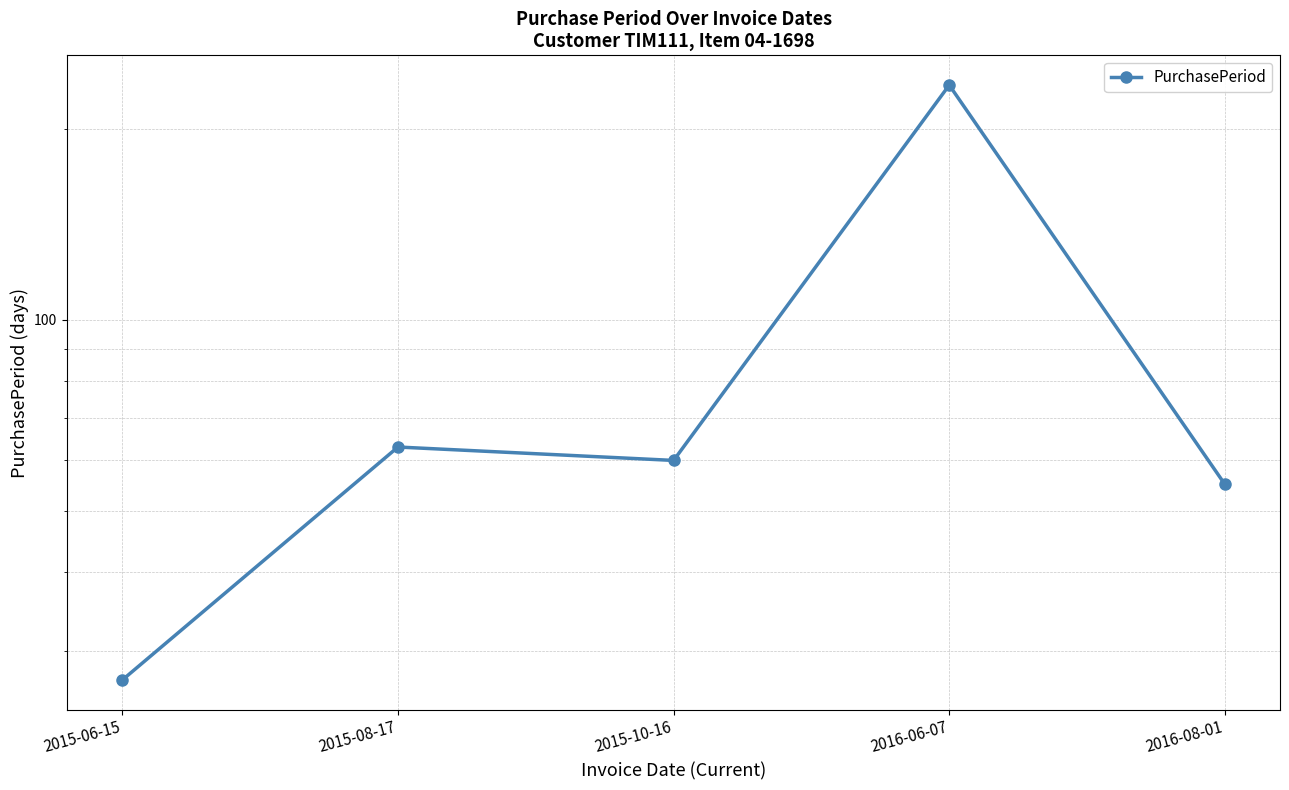

The chart shows a value of 93 at 2016-08-01. True or false?

False